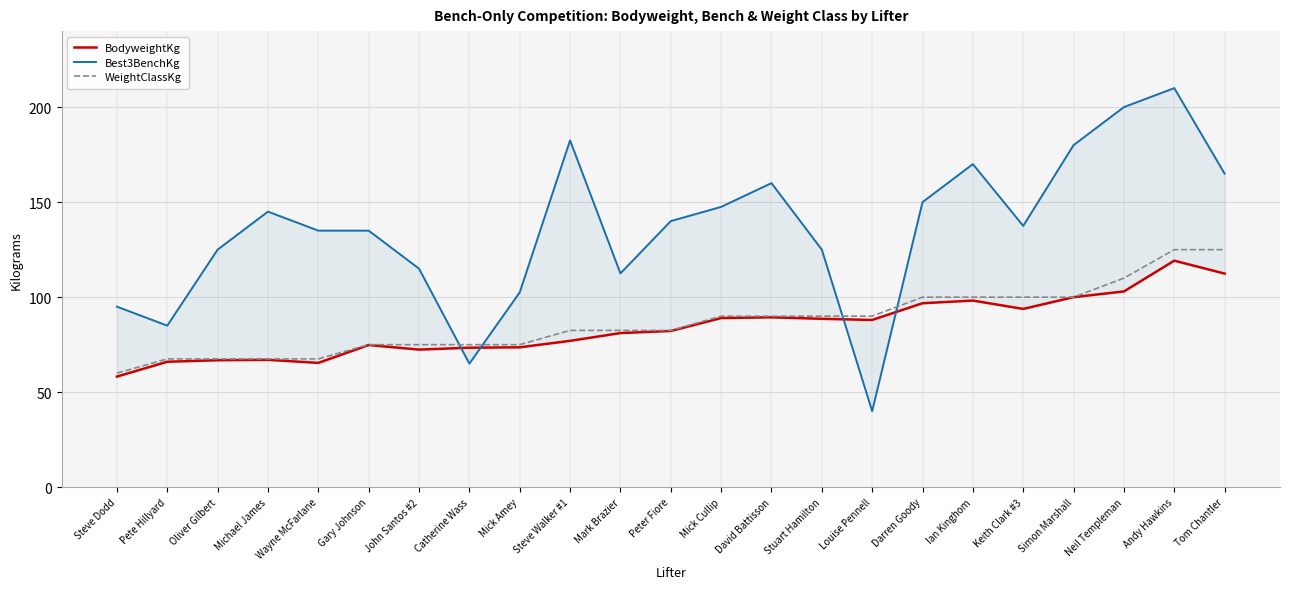

Reading left to right, extract all data points from this chart.

BodyweightKg: 58.2	66.0	66.8	67.0	65.4	74.8	72.4	73.4	73.6	77.0	81.1	82.2	89.0	89.4	88.6	88.0	96.8	98.2	93.8	100.0	103.0	119.2	112.4
Best3BenchKg: 95.0	85.0	125.0	145.0	135.0	135.0	115.0	65.0	102.5	182.5	112.5	140.0	147.5	160.0	125.0	40.0	150.0	170.0	137.5	180.0	200.0	210.0	165.0
WeightClassKg: 60.0	67.5	67.5	67.5	67.5	75.0	75.0	75.0	75.0	82.5	82.5	82.5	90.0	90.0	90.0	90.0	100.0	100.0	100.0	100.0	110.0	125.0	125.0